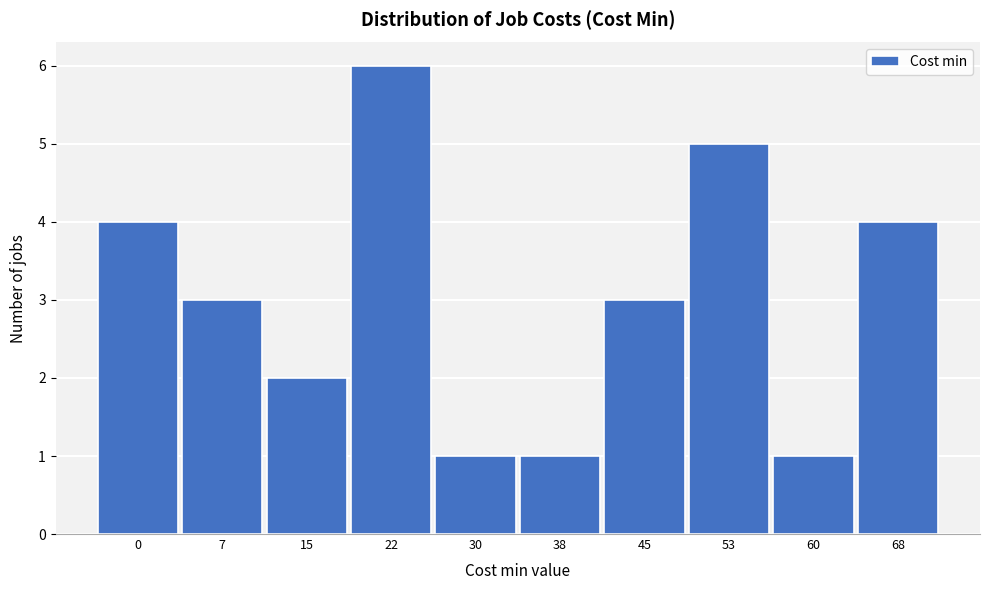

Reading left to right, transcribe all the data shown in this chart.

4	3	2	6	1	1	3	5	1	4